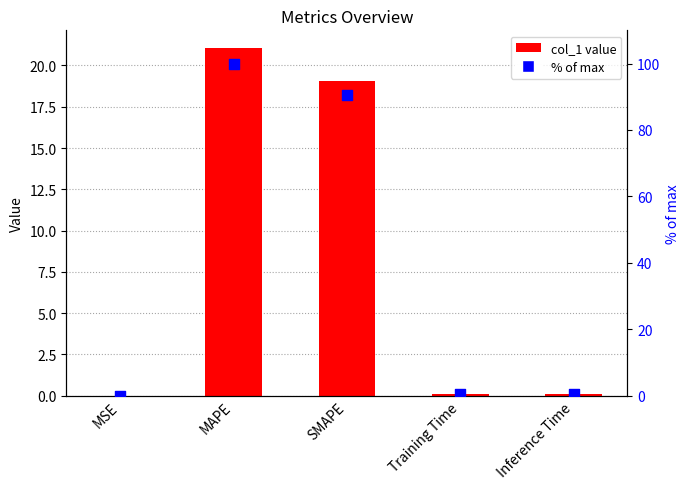

What is the total value across all series at Training Time?

0.4